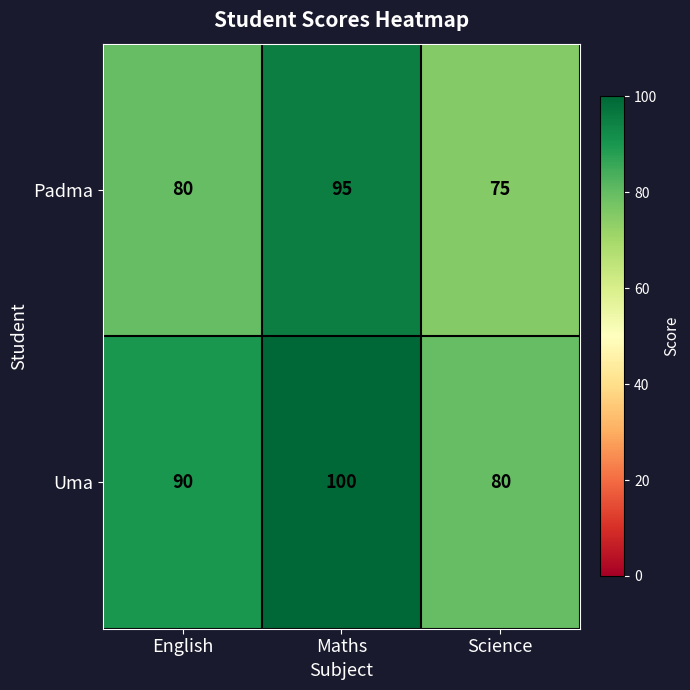

Reading right to left, what are all the values shown in this chart?

Padma: Science=75	Maths=95	English=80
Uma: Science=80	Maths=100	English=90